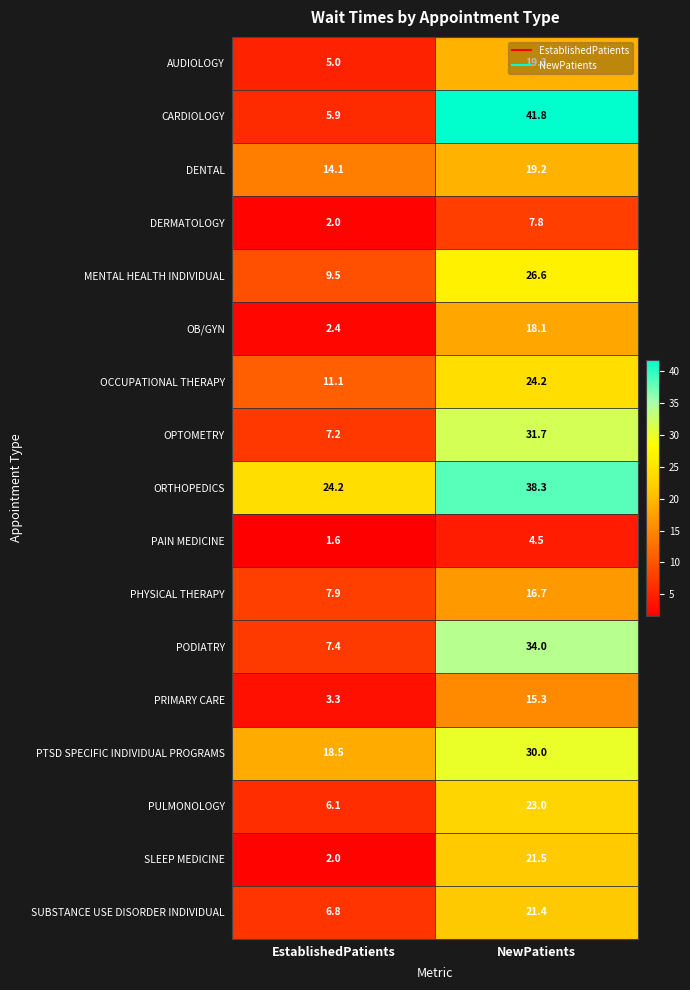

List the series in order of their peak value, lowest first.

PAIN MEDICINE, DERMATOLOGY, PRIMARY CARE, PHYSICAL THERAPY, OB/GYN, DENTAL, AUDIOLOGY, SUBSTANCE USE DISORDER INDIVIDUAL, SLEEP MEDICINE, PULMONOLOGY, OCCUPATIONAL THERAPY, MENTAL HEALTH INDIVIDUAL, PTSD SPECIFIC INDIVIDUAL PROGRAMS, OPTOMETRY, PODIATRY, ORTHOPEDICS, CARDIOLOGY